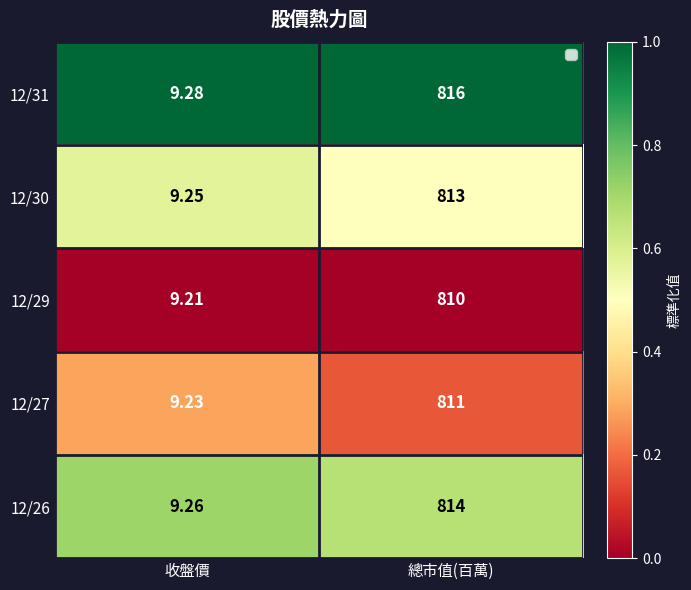

Which category has the lowest value in the 12/27 series?

收盤價